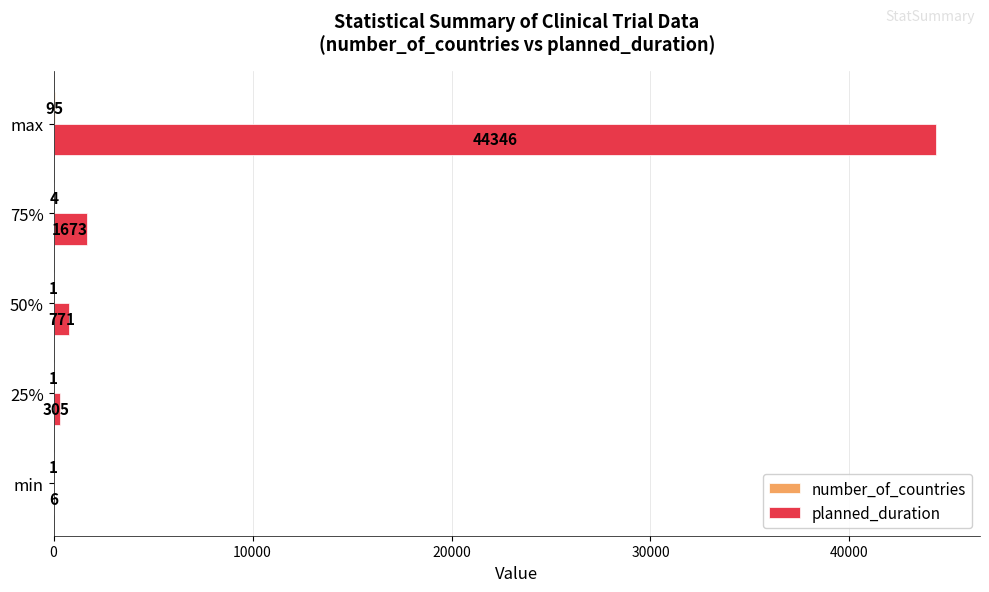

Between 25% and 75%, which series saw the biggest shift?

planned_duration